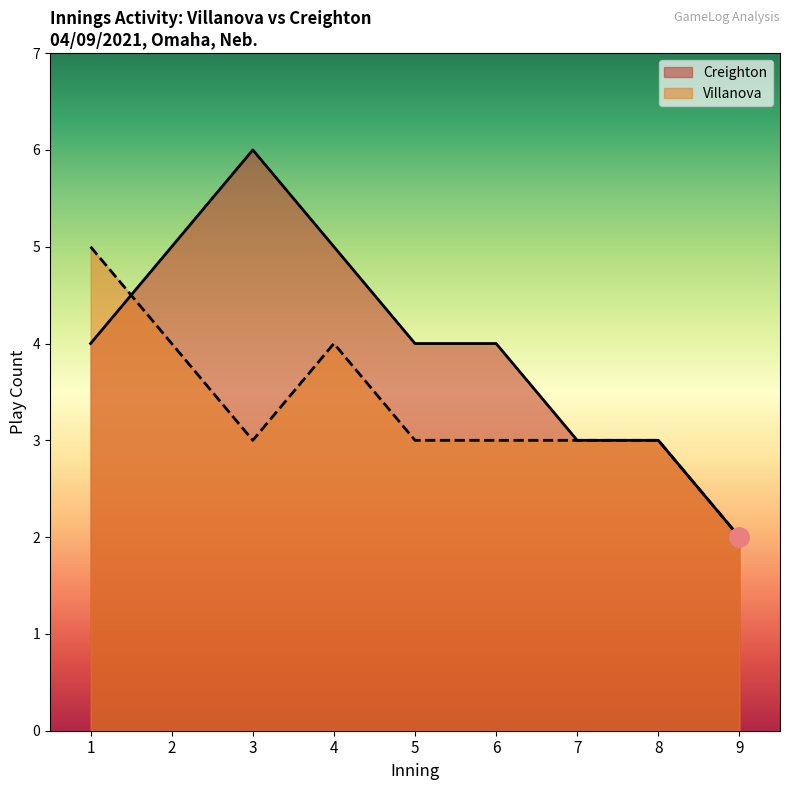

Which series changed the most between 5 and 7?

Creighton